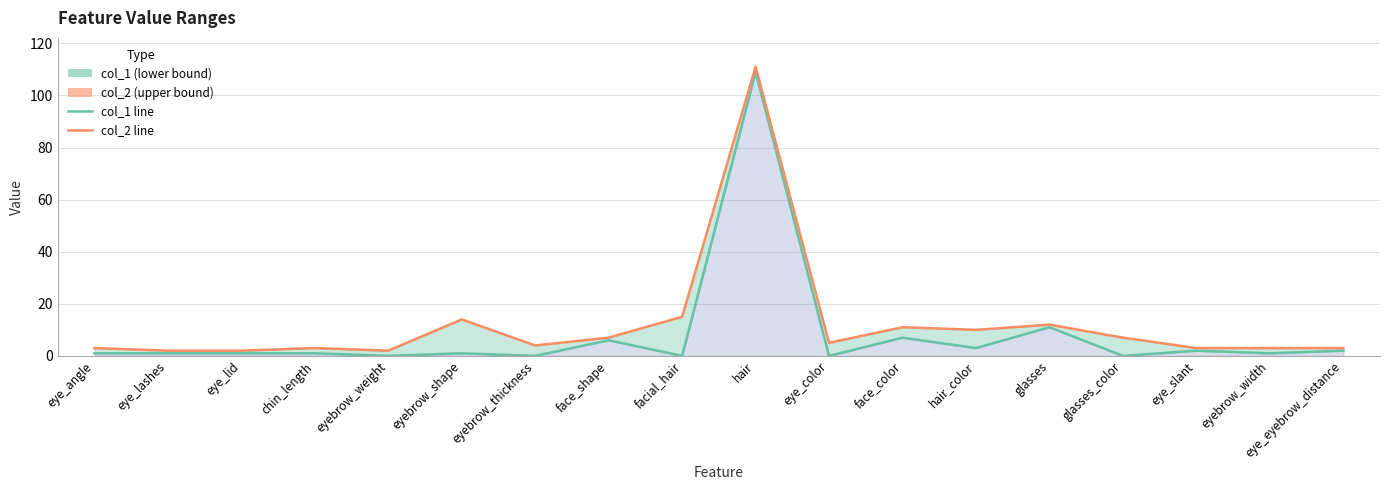

How many series are shown in this chart?

2